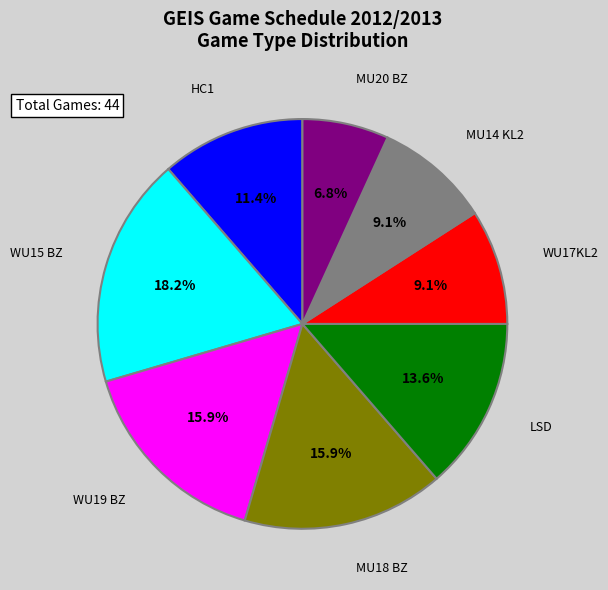

To the nearest percent, what percentage of the pie is LSD?

14%